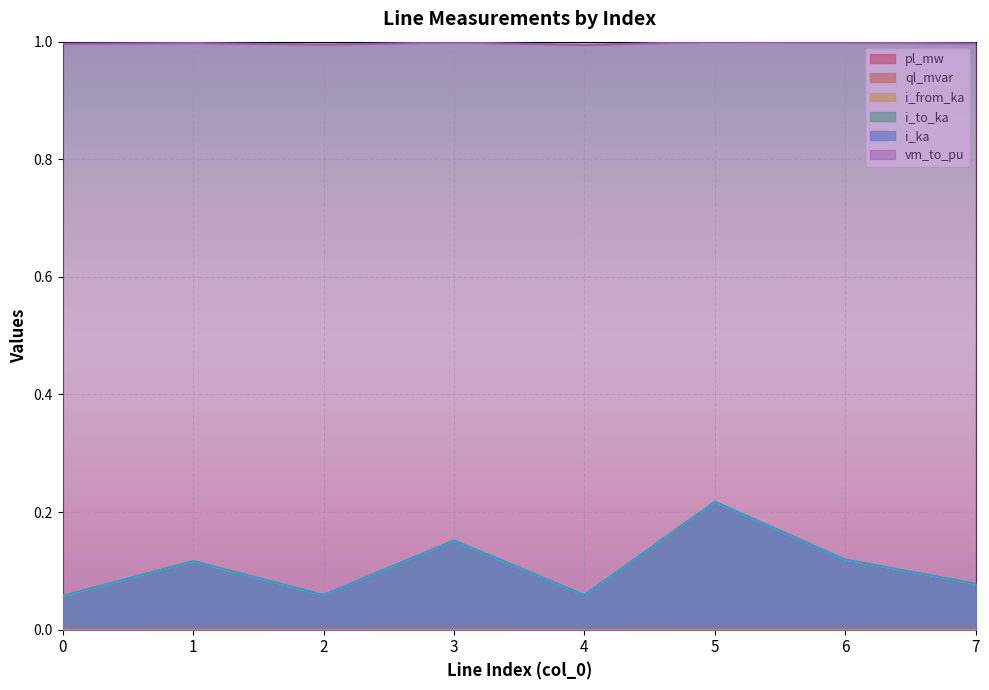

Rank the series by their maximum value, from highest to lowest.

vm_to_pu, i_from_ka, i_ka, i_to_ka, pl_mw, ql_mvar